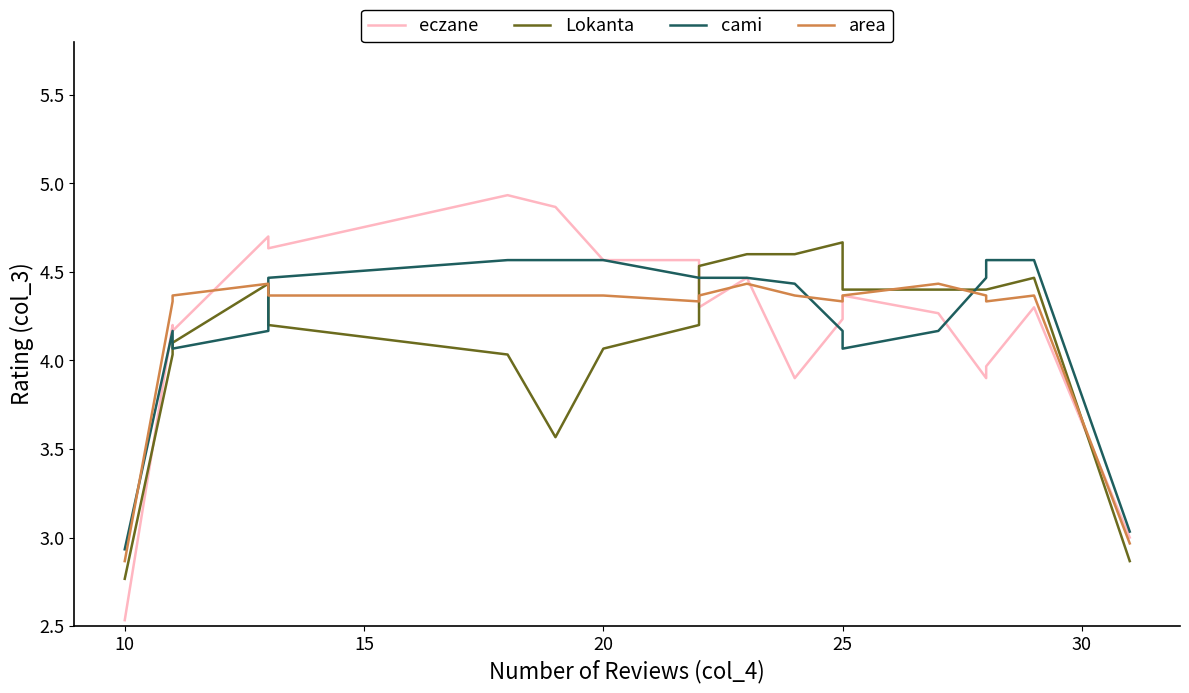

Does the chart have visible grid lines?

No